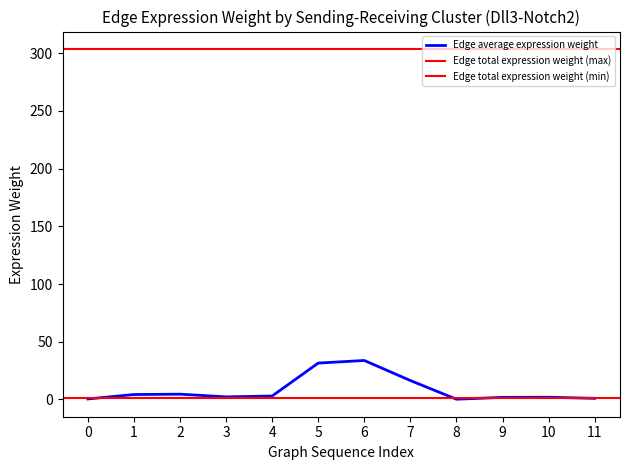

The Edge average expression weight series shows 0.9 at 11. True or false?

True